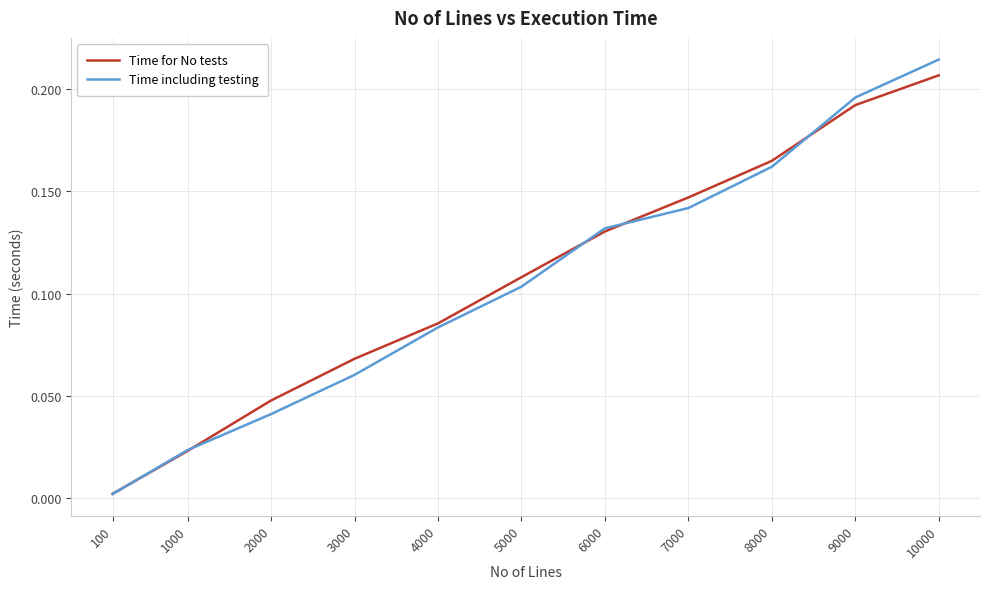

Between 1000 and 5000, which series saw the biggest shift?

Time for No tests